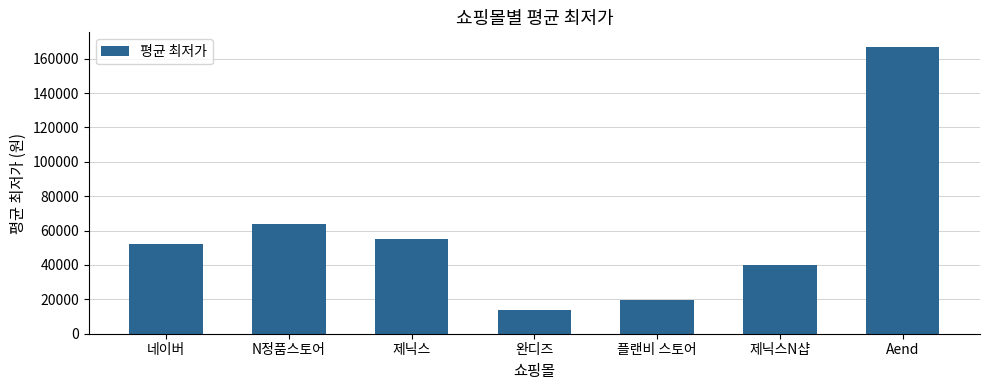

What position from the left is 제닉스?

3